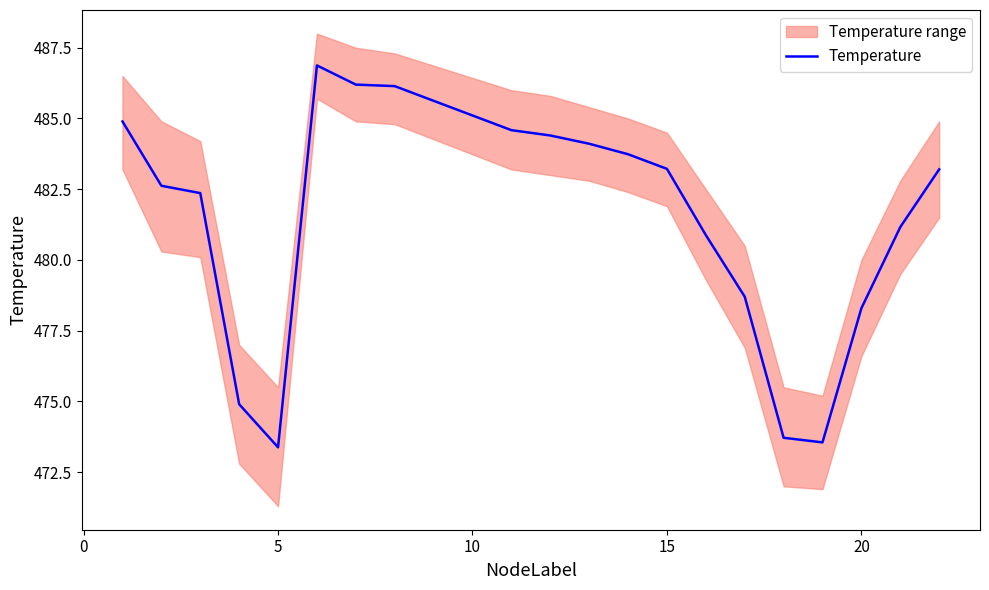

How many points are lower than both their immediate neighbors (excluding endpoints)?

2